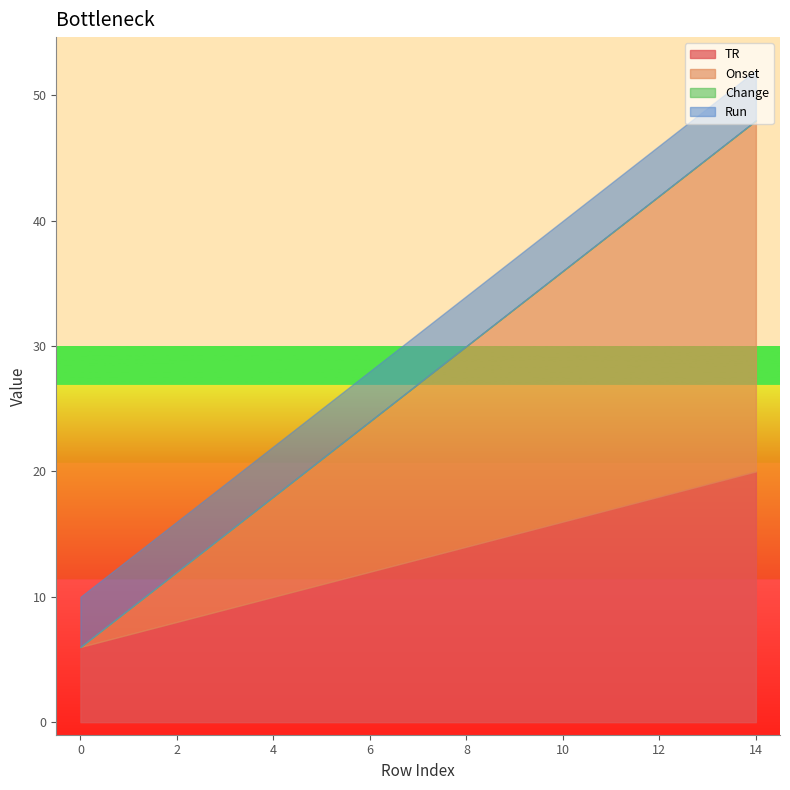

What is the difference between the highest and lowest values at 4?

10